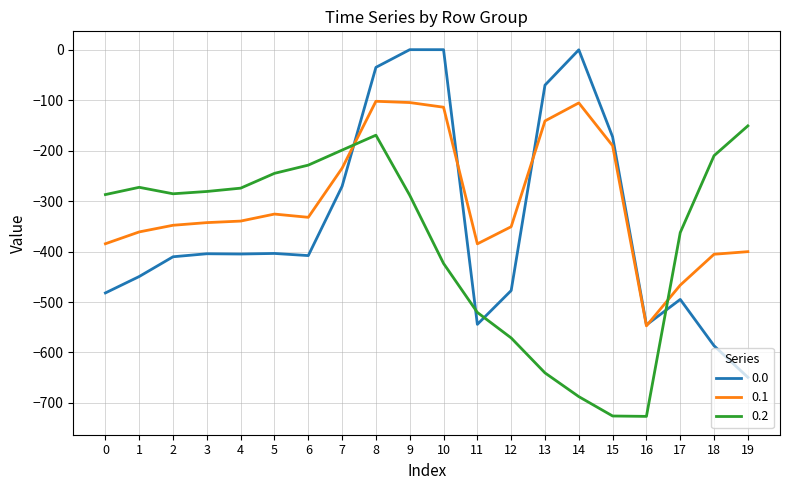

Where do 0.0 and 0.1 first cross each other?

7 and 8